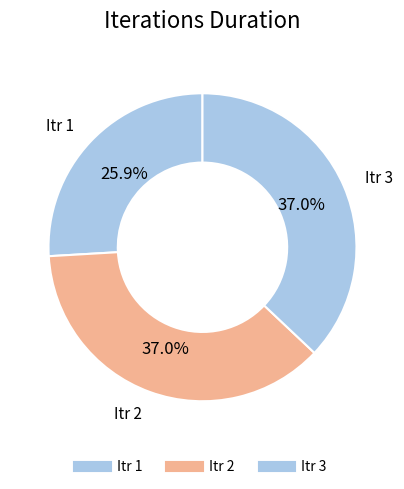

Count the number of slices in the pie.

3